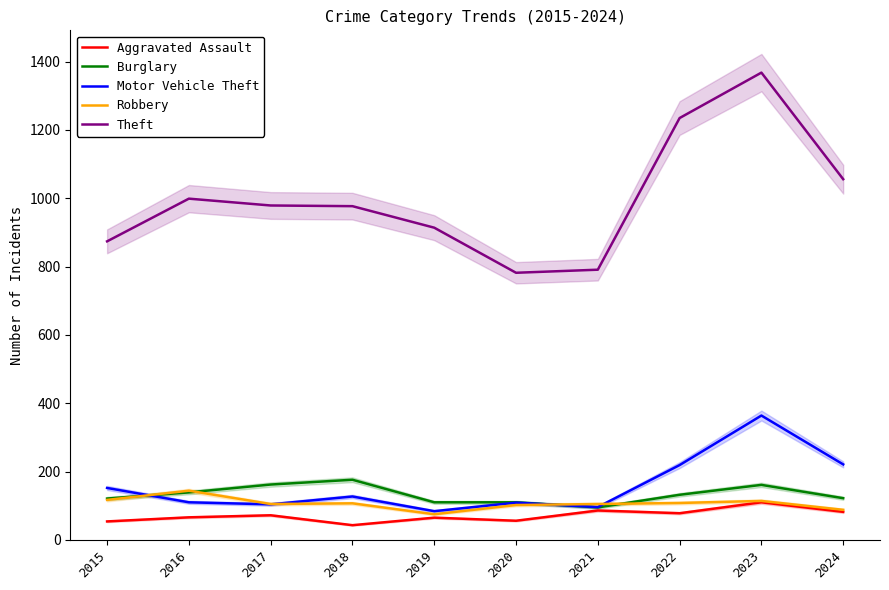

True or false: Aggravated Assault and Motor Vehicle Theft intersect in this chart.

False